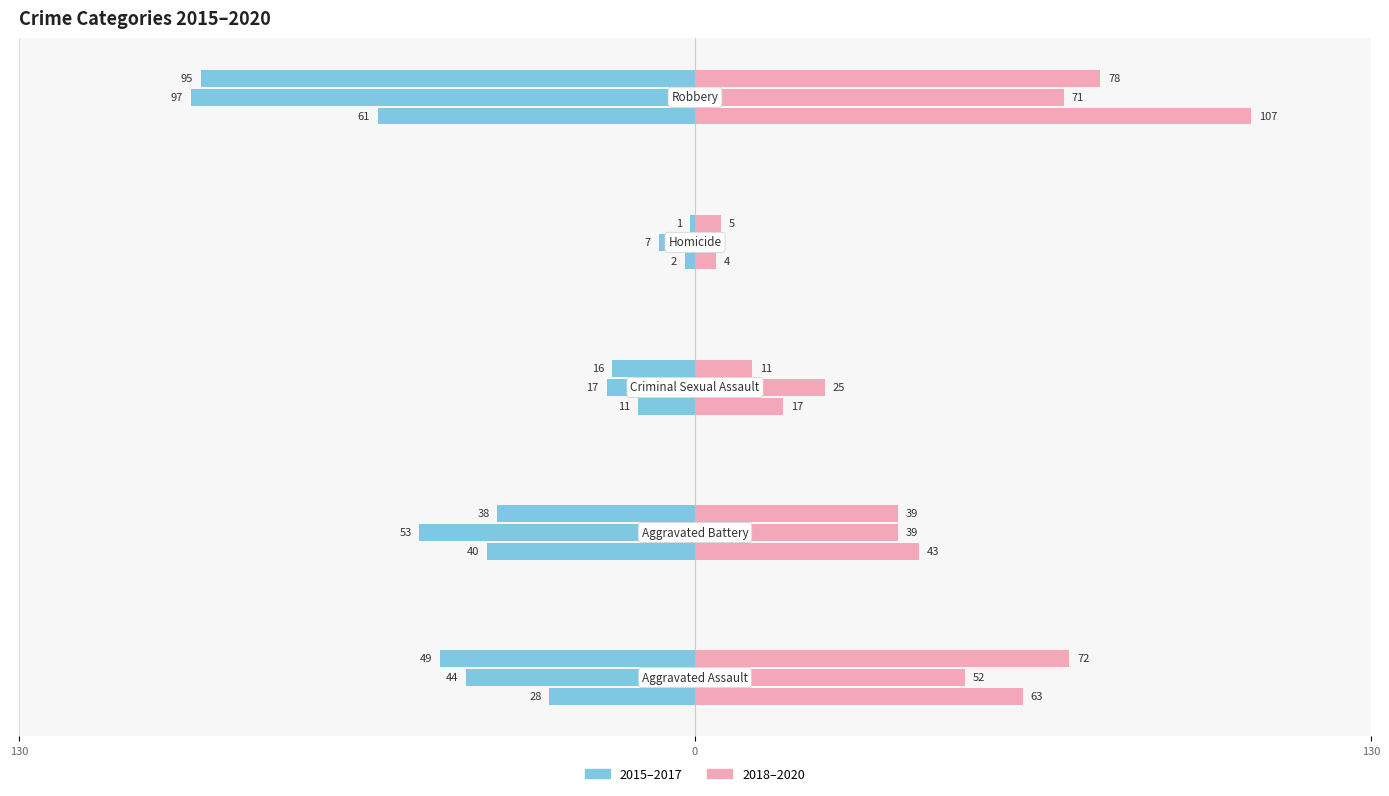

True or false: 2019 has a value of 1 at Homicide.

False